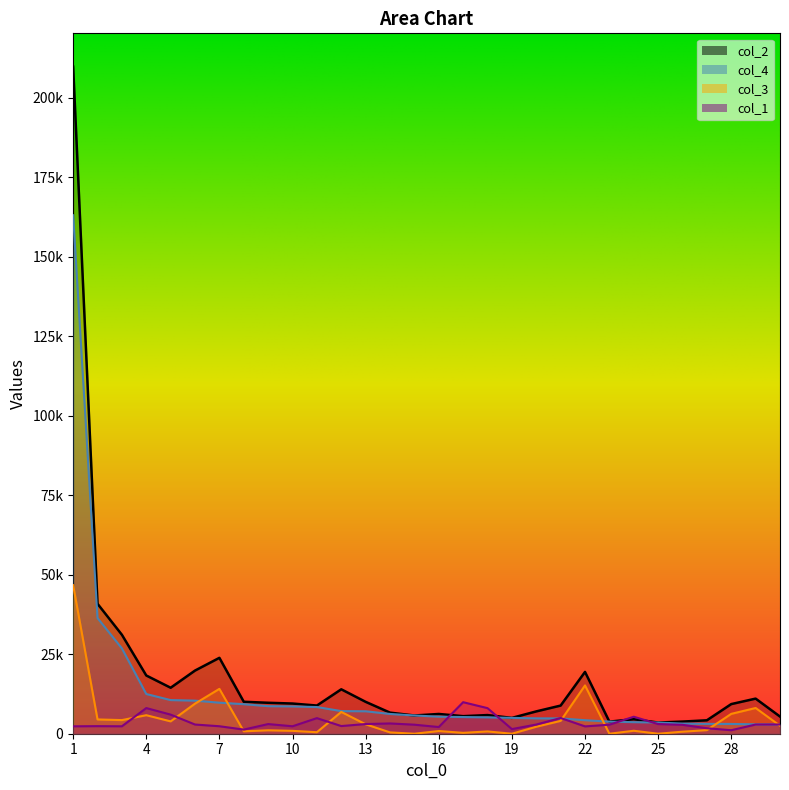

Which category has the highest value in the col_3 series?

1